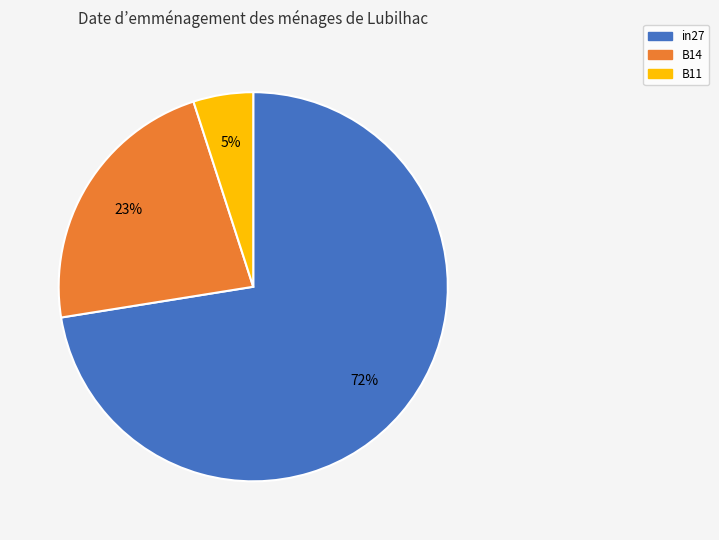

Does any single category account for the majority?

Yes